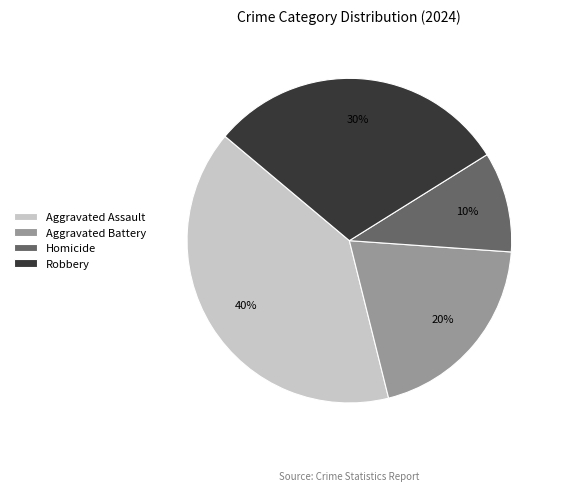

Which category has the smallest portion of the pie?

Homicide